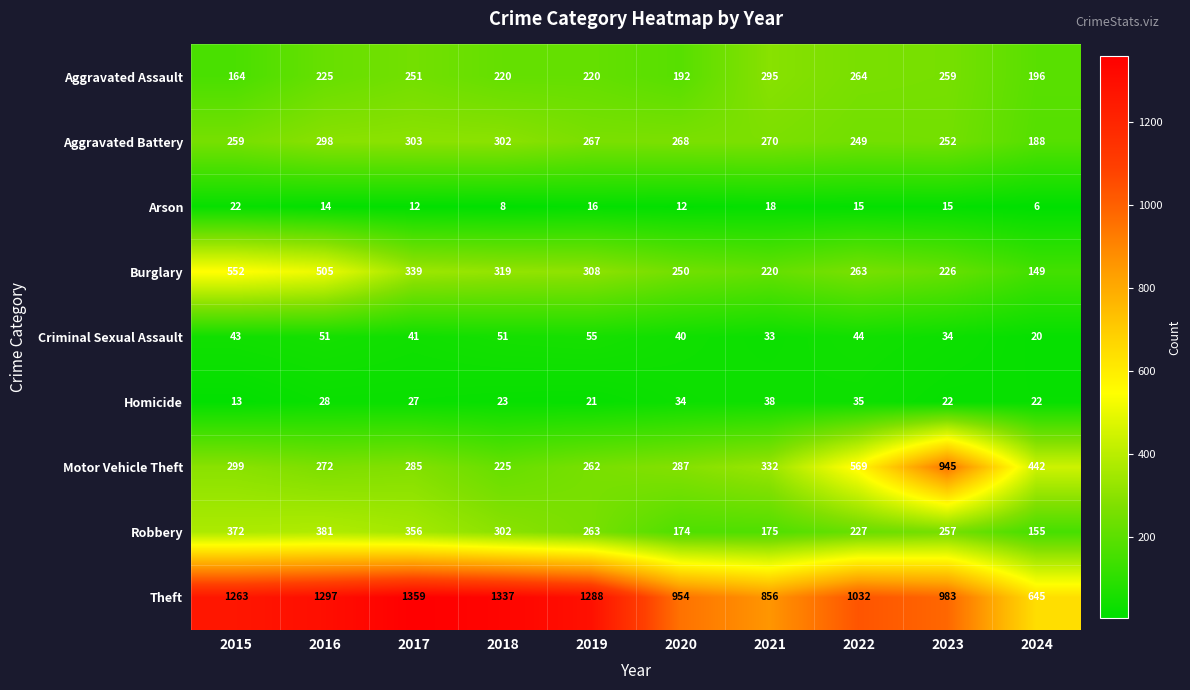

At which label does Theft reach its peak?

2017